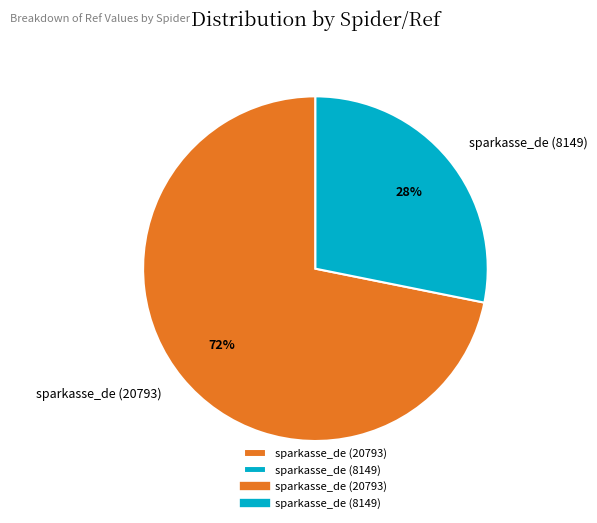

Does sparkasse_de (20793) account for over 50% of the chart?

Yes